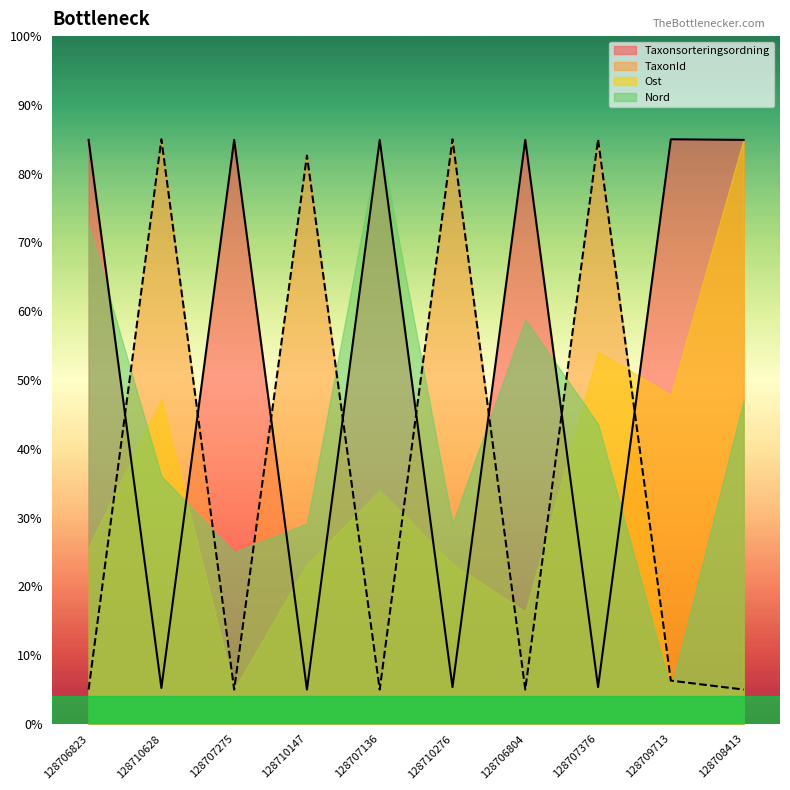

Between 128708413 and 128710628, which is larger?

128708413